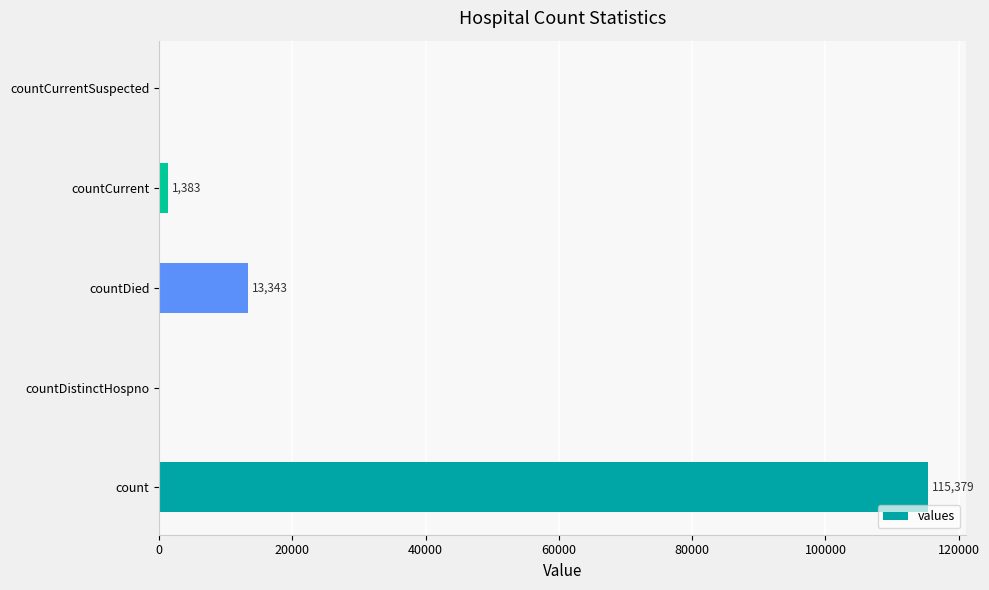

Does the chart contain stacked bars?

No